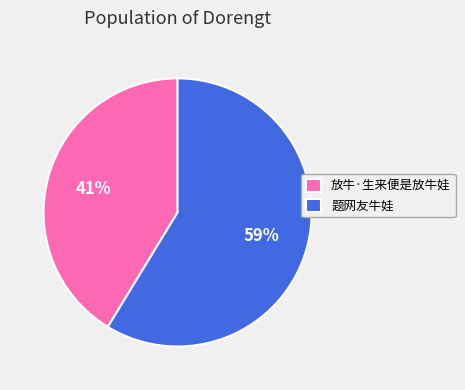

What is the ratio of the value at 题网友牛娃 to the value at 放牛·生来便是放牛娃?

1.4